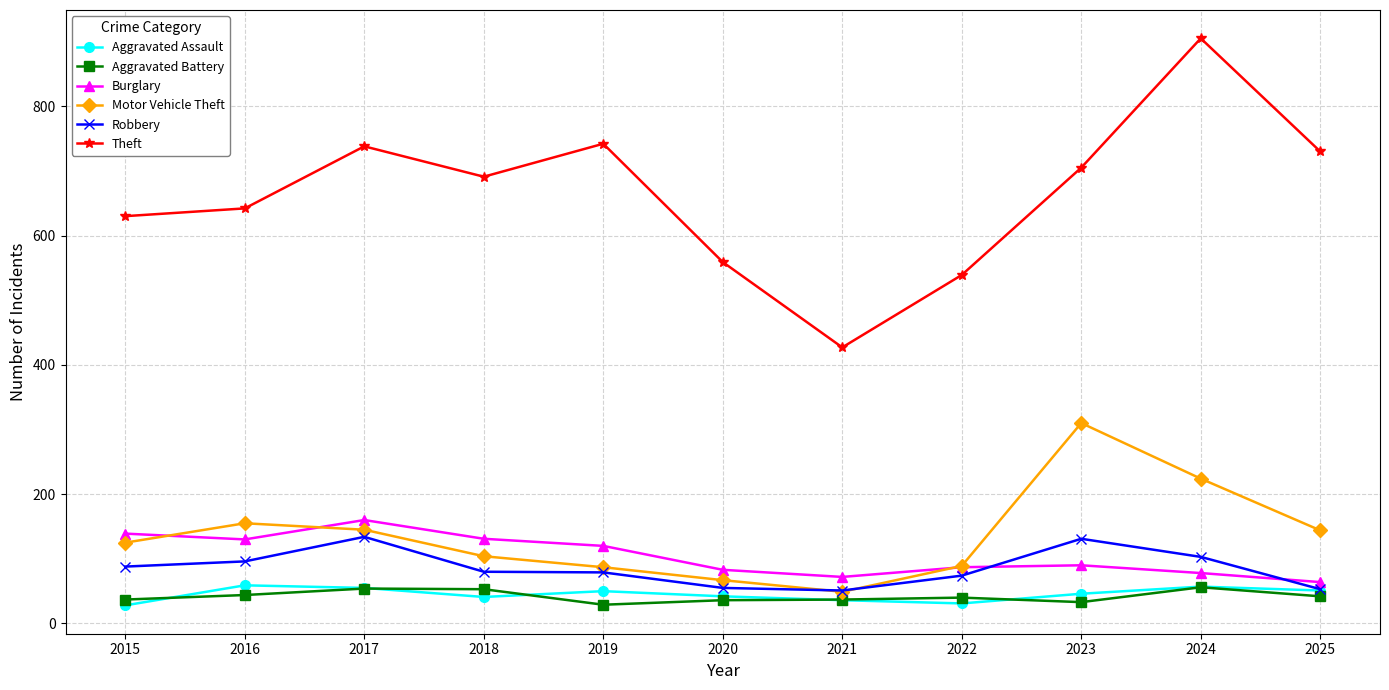

What value does the Burglary series have at 2018?

131